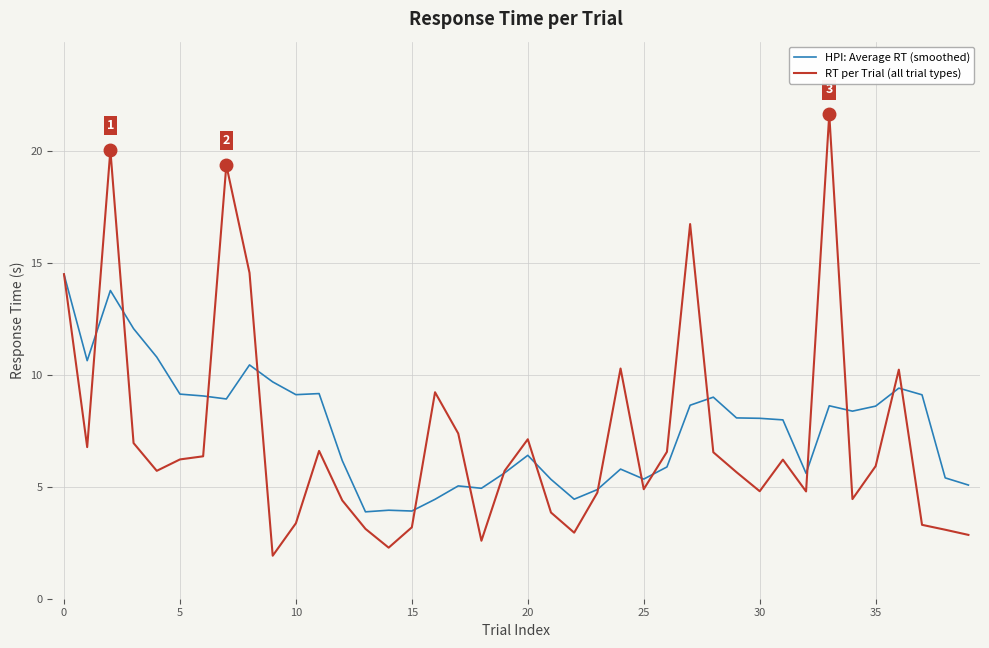

Which series has the widest spread of values?

RT per Trial (all trial types)